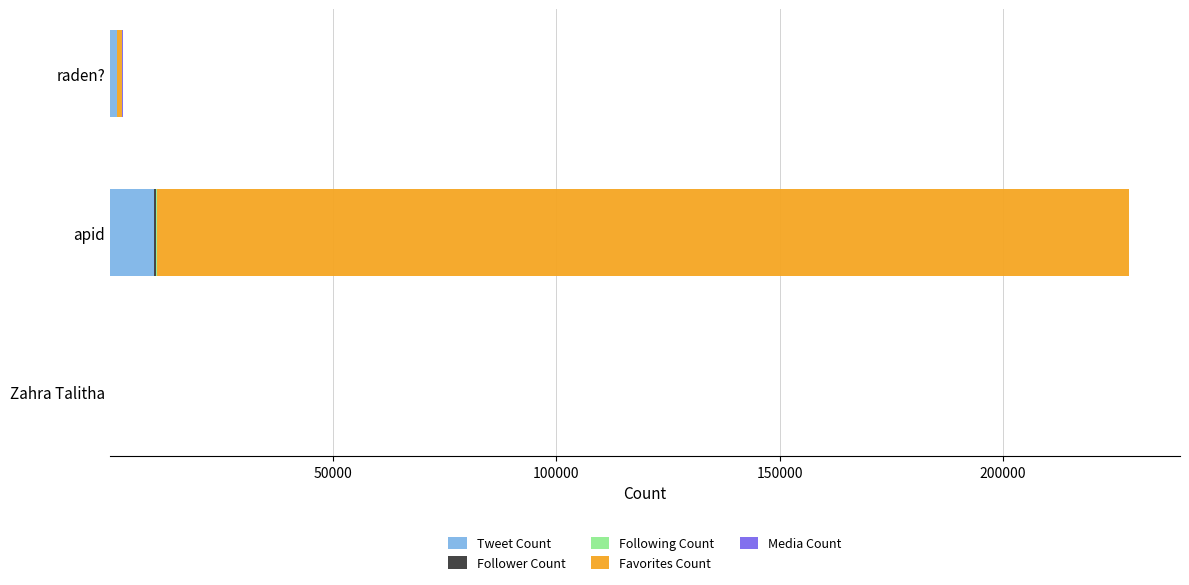

How many distinct data groups are displayed?

5